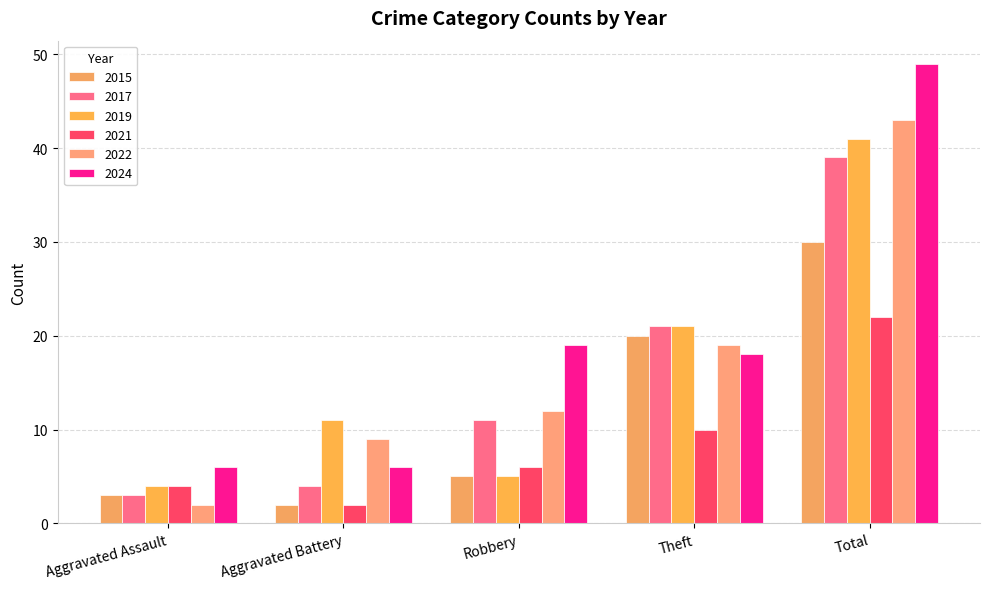

Where is 2019 nearest to the value 22?

Theft